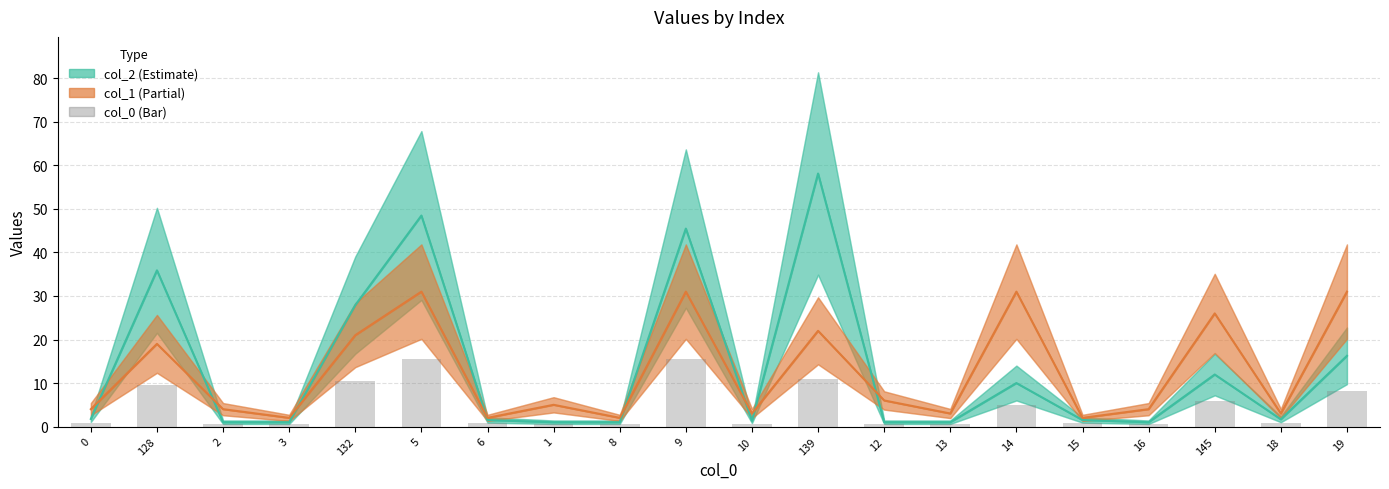

What is the difference between the highest and lowest values at 15?

1.2